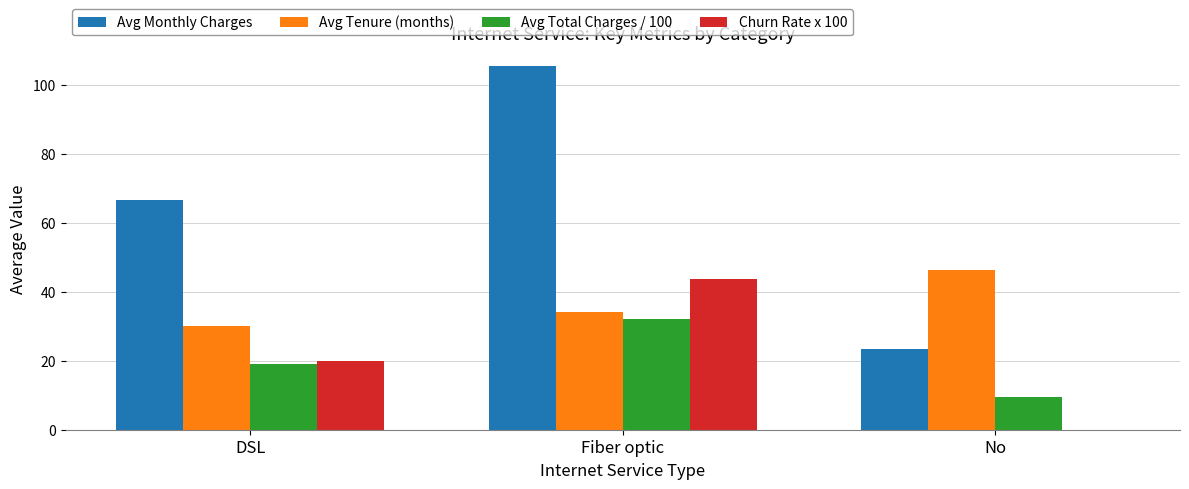

At which category is the sum across all series the highest?

Fiber optic